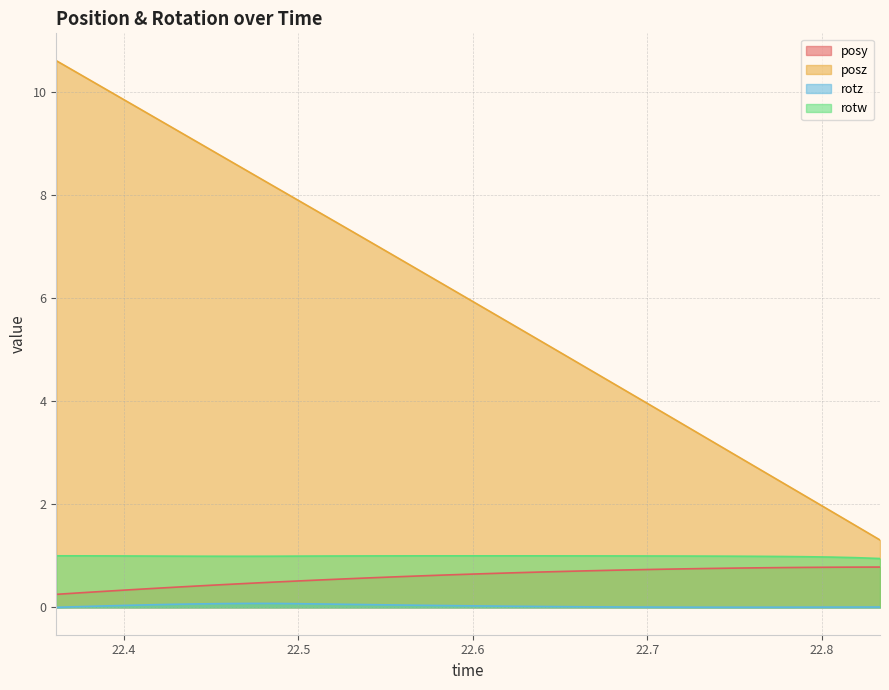

Which series has the largest range (max minus min)?

posz